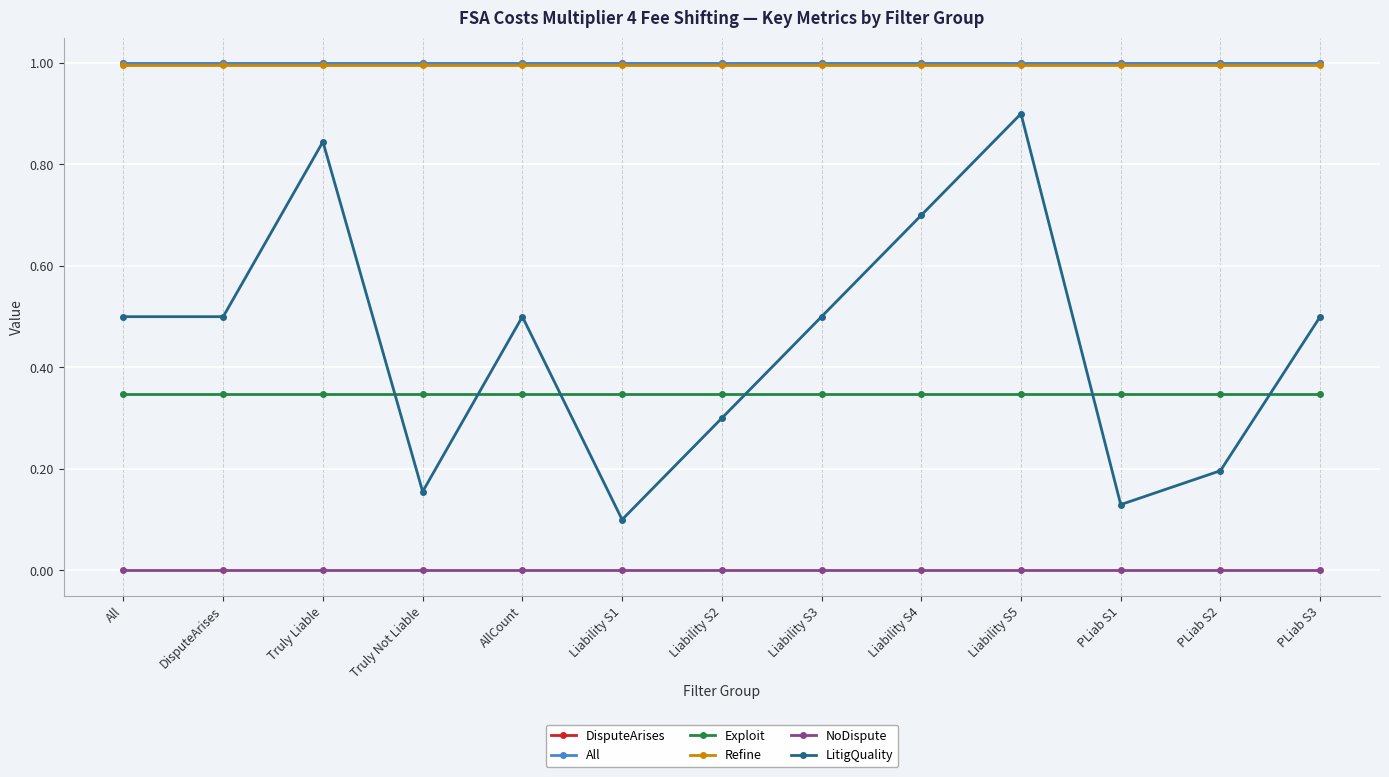

Reading left to right, list all the values displayed in this chart.

DisputeArises: All=1.0	DisputeArises=1.0	Truly Liable=1.0	Truly Not Liable=1.0	AllCount=1.0	Liability S1=1.0	Liability S2=1.0	Liability S3=1.0	Liability S4=1.0	Liability S5=1.0	PLiab S1=1.0	PLiab S2=1.0	PLiab S3=1.0
All: All=1.0	DisputeArises=1.0	Truly Liable=1.0	Truly Not Liable=1.0	AllCount=1.0	Liability S1=1.0	Liability S2=1.0	Liability S3=1.0	Liability S4=1.0	Liability S5=1.0	PLiab S1=1.0	PLiab S2=1.0	PLiab S3=1.0
Exploit: All=0.3	DisputeArises=0.3	Truly Liable=0.3	Truly Not Liable=0.3	AllCount=0.3	Liability S1=0.3	Liability S2=0.3	Liability S3=0.3	Liability S4=0.3	Liability S5=0.3	PLiab S1=0.3	PLiab S2=0.3	PLiab S3=0.3
Refine: All=1.0	DisputeArises=1.0	Truly Liable=1.0	Truly Not Liable=1.0	AllCount=1.0	Liability S1=1.0	Liability S2=1.0	Liability S3=1.0	Liability S4=1.0	Liability S5=1.0	PLiab S1=1.0	PLiab S2=1.0	PLiab S3=1.0
NoDispute: All=0.0	DisputeArises=0.0	Truly Liable=0.0	Truly Not Liable=0.0	AllCount=0.0	Liability S1=0.0	Liability S2=0.0	Liability S3=0.0	Liability S4=0.0	Liability S5=0.0	PLiab S1=0.0	PLiab S2=0.0	PLiab S3=0.0
LitigQuality: All=0.5	DisputeArises=0.5	Truly Liable=0.8	Truly Not Liable=0.2	AllCount=0.5	Liability S1=0.1	Liability S2=0.3	Liability S3=0.5	Liability S4=0.7	Liability S5=0.9	PLiab S1=0.1	PLiab S2=0.2	PLiab S3=0.5